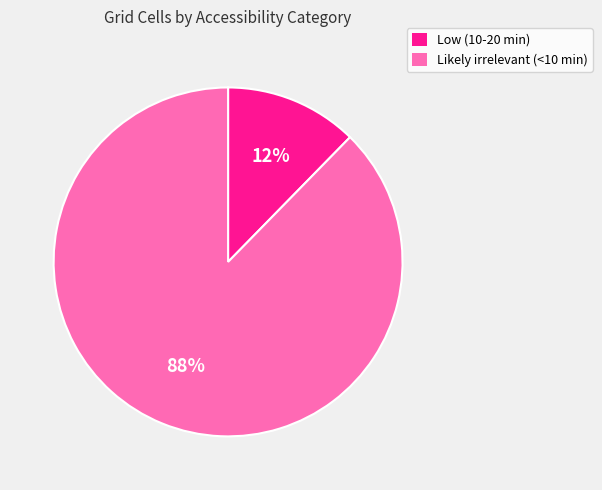

To the nearest percent, what portion does Likely irrelevant (<10 min) represent?

88%